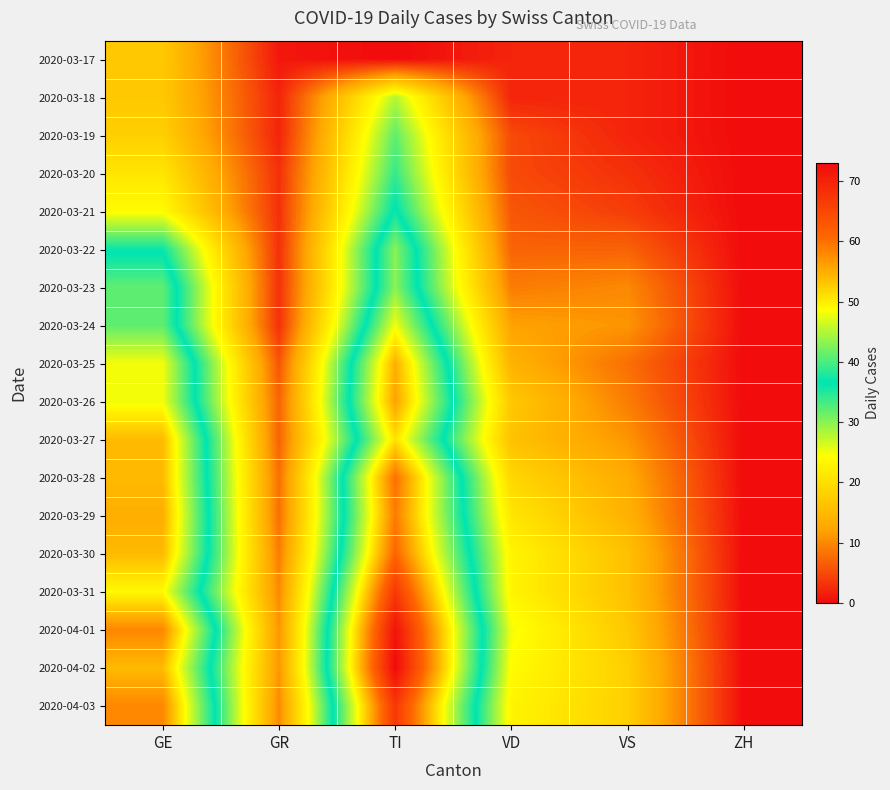

Reading right to left, transcribe all the data shown in this chart.

2020-03-17: ZH=0	VS=2	VD=2	TI=0	GR=1	GE=17
2020-03-18: ZH=0	VS=2	VD=2	TI=28	GR=2	GE=17
2020-03-19: ZH=0	VS=2	VD=5	TI=32	GR=2	GE=18
2020-03-20: ZH=0	VS=3	VD=5	TI=34	GR=3	GE=21
2020-03-21: ZH=0	VS=4	VD=6	TI=37	GR=3	GE=24
2020-03-22: ZH=0	VS=7	VD=7	TI=43	GR=3	GE=36
2020-03-23: ZH=0	VS=10	VD=9	TI=43	GR=3	GE=41
2020-03-24: ZH=0	VS=11	VD=12	TI=48	GR=3	GE=41
2020-03-25: ZH=0	VS=8	VD=14	TI=55	GR=6	GE=48
2020-03-26: ZH=0	VS=9	VD=17	TI=56	GR=7	GE=48
2020-03-27: ZH=0	VS=11	VD=16	TI=51	GR=7	GE=54
2020-03-28: ZH=0	VS=13	VD=19	TI=60	GR=8	GE=54
2020-03-29: ZH=0	VS=14	VD=21	TI=59	GR=8	GE=55
2020-03-30: ZH=0	VS=16	VD=23	TI=61	GR=9	GE=54
2020-03-31: ZH=0	VS=16	VD=23	TI=67	GR=10	GE=49
2020-04-01: ZH=0	VS=17	VD=25	TI=72	GR=11	GE=58
2020-04-02: ZH=0	VS=18	VD=24	TI=73	GR=11	GE=54
2020-04-03: ZH=0	VS=18	VD=23	TI=67	GR=10	GE=58